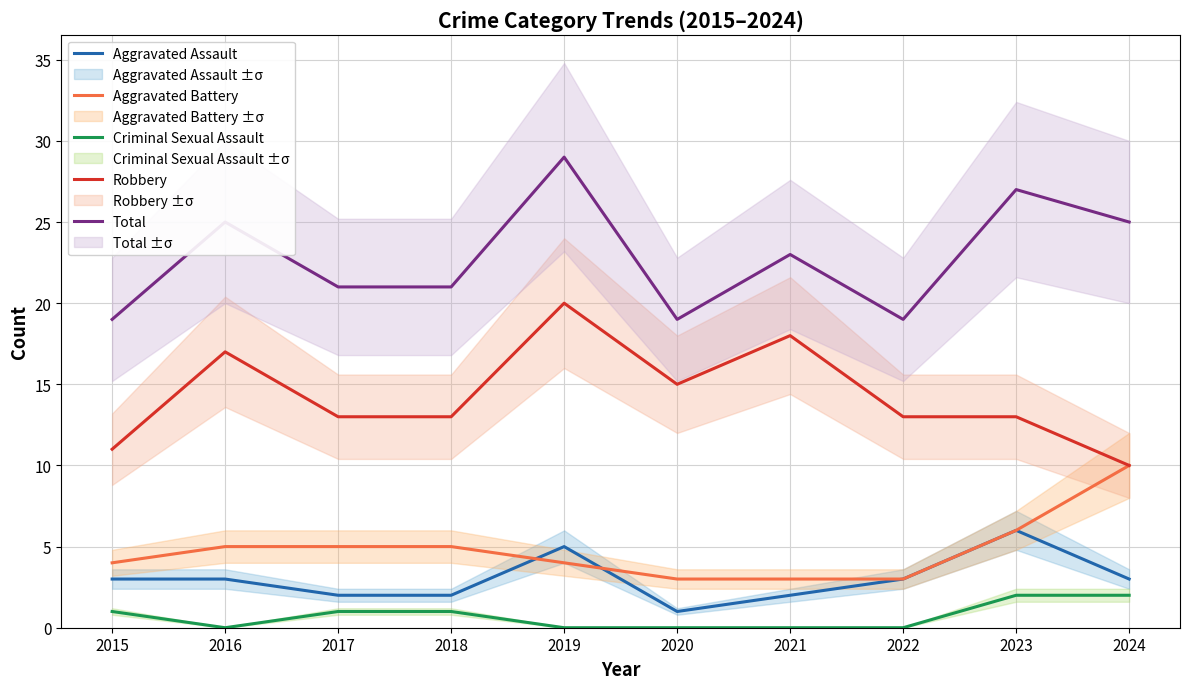

At which category is the sum across all series the highest?

2019